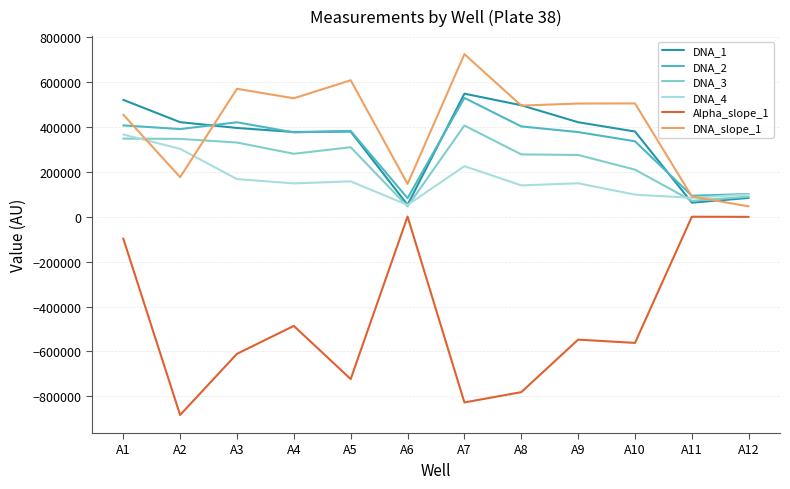

True or false: DNA_1 and Alpha_slope_1 cross at least once.

False